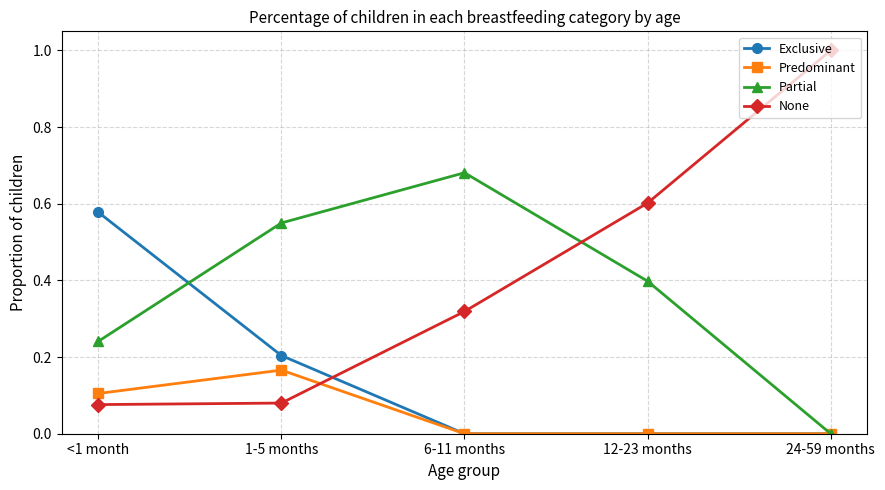

What is the label of the 2nd point from the right?

12-23 months